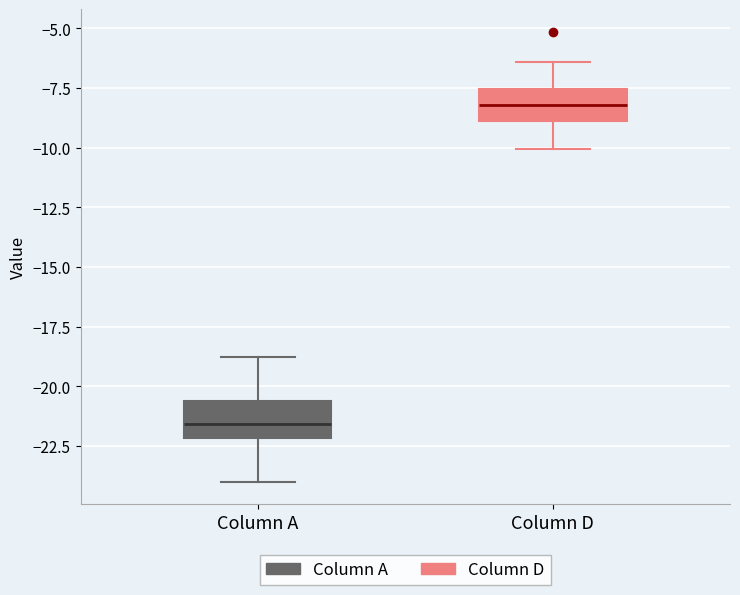

Reading left to right, transcribe this box plot: for each box, give where its median line is, the range the box spans, and where its two whiskers end, as read against the y-axis. The values are not printed on the chart, so give them approximately, as read against the axis.

Column A: median -21.5, box -22.0 to -20.5, whiskers -24.0 to -19.0
Column D: median -8.0, box -9.0 to -7.5, whiskers -10.0 to -6.5